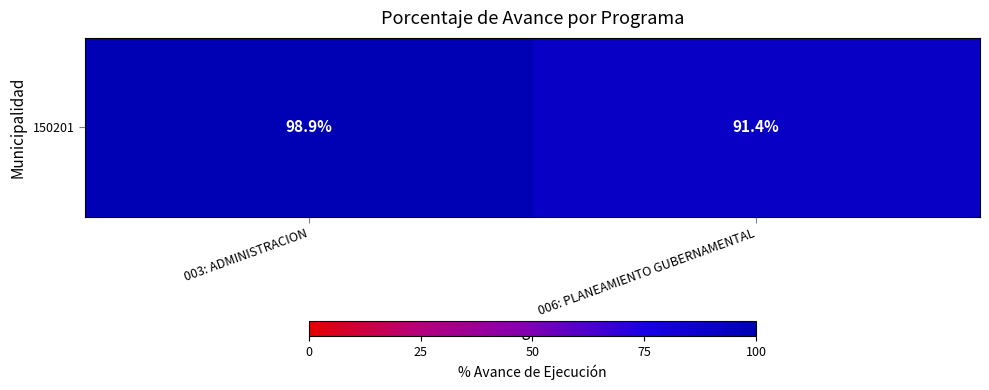

Rank the categories by value from lowest to highest.

006: PLANEAMIENTO GUBERNAMENTAL, 003: ADMINISTRACION